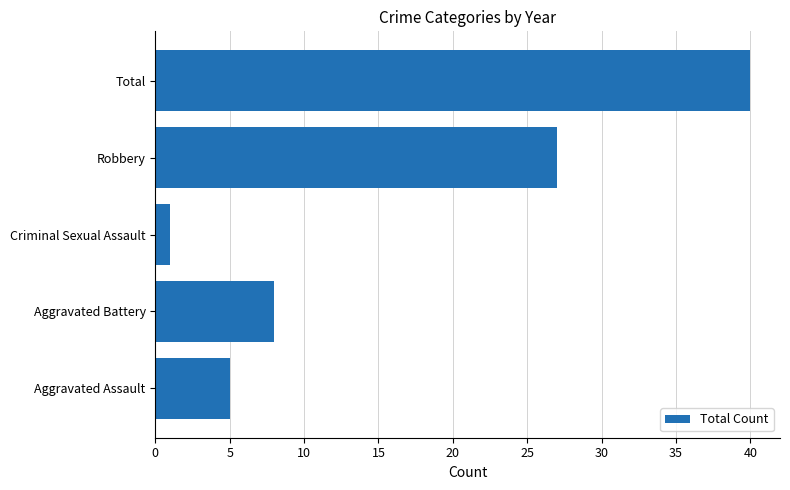

Reading bottom to top, list all the values displayed in this chart.

Aggravated Assault=5	Aggravated Battery=8	Criminal Sexual Assault=1	Robbery=27	Total=40